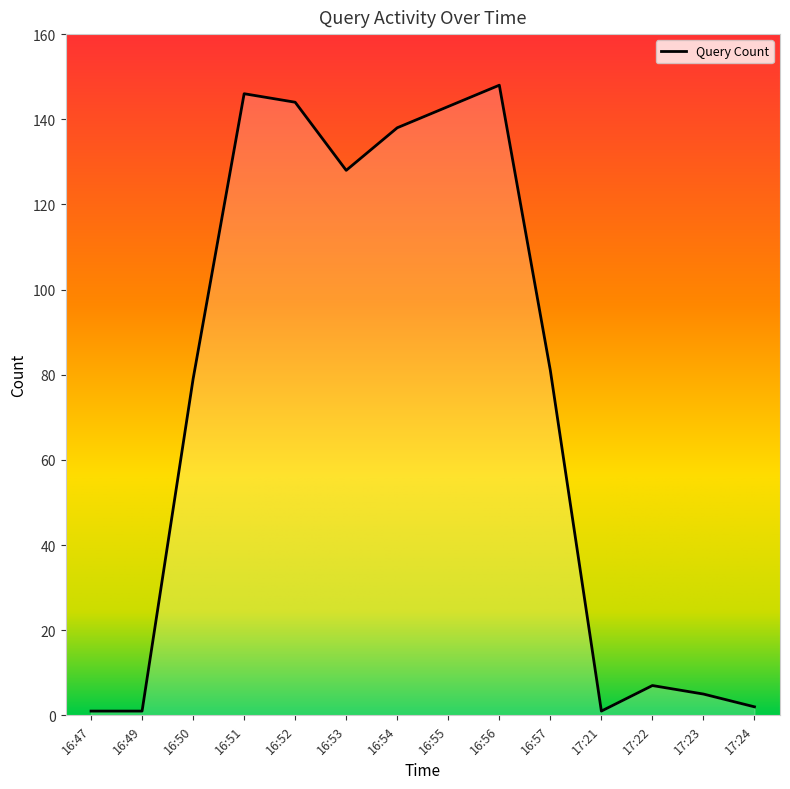

What is the greatest value displayed?

148